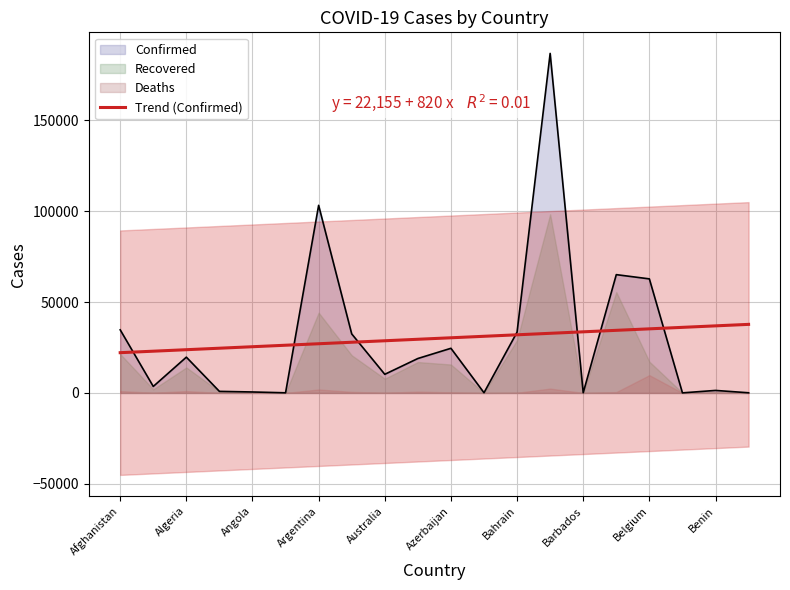

Rank the series by their maximum value, from lowest to highest.

Deaths, Recovered, Confirmed